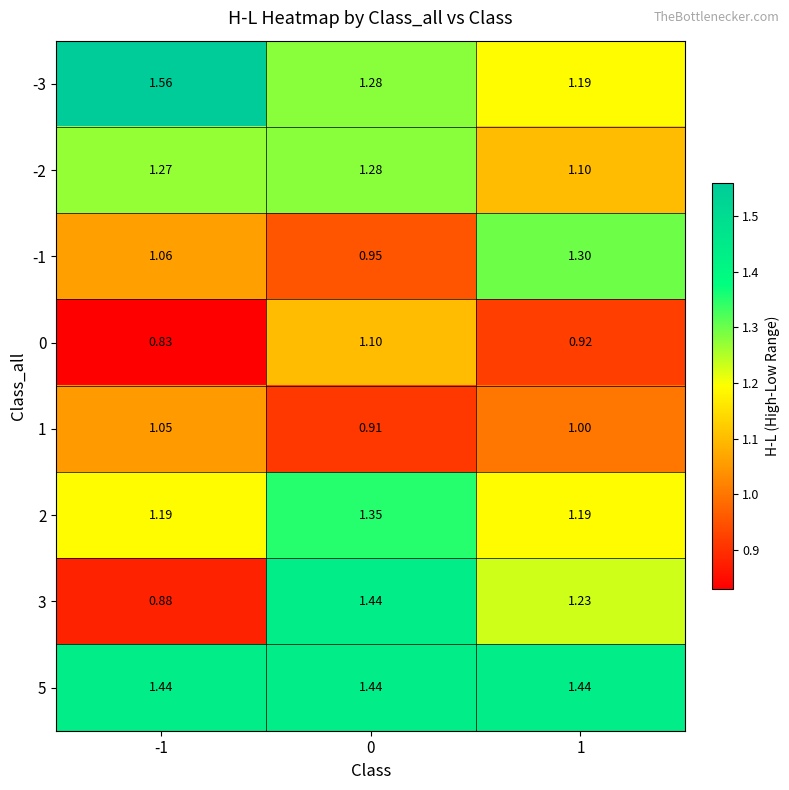

Is the value of 3 at 0 greater than the value of 1 at 0?

Yes